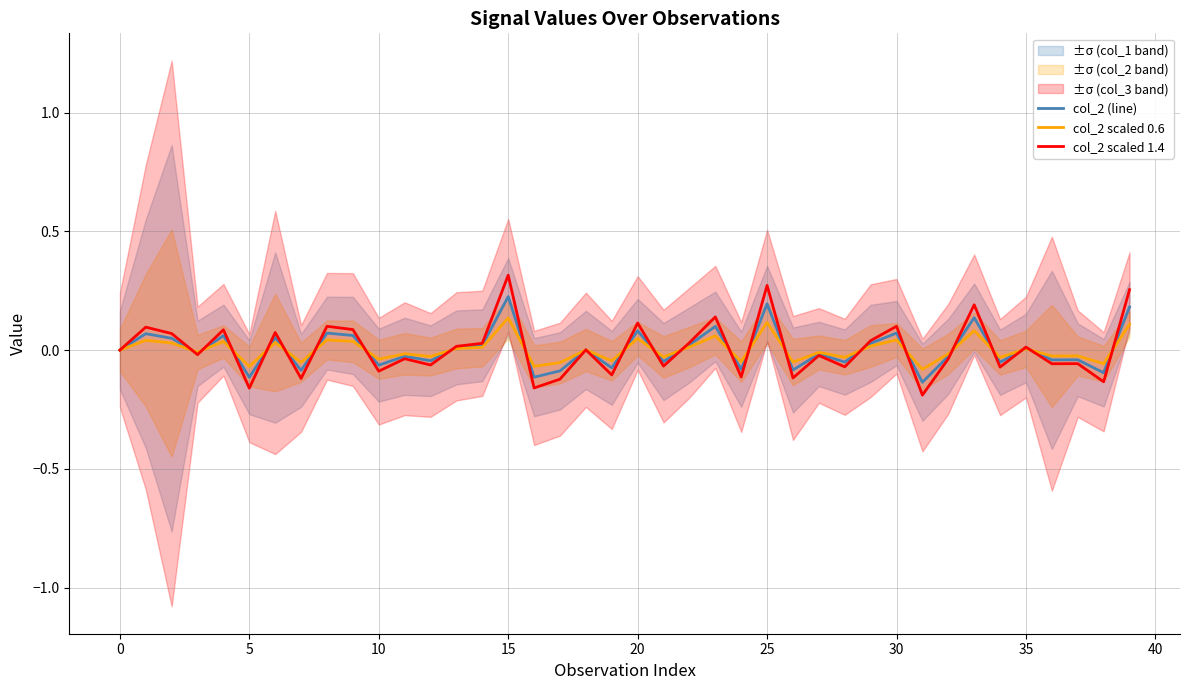

What is the sum of all col_2 scaled 1.4 values?

0.2